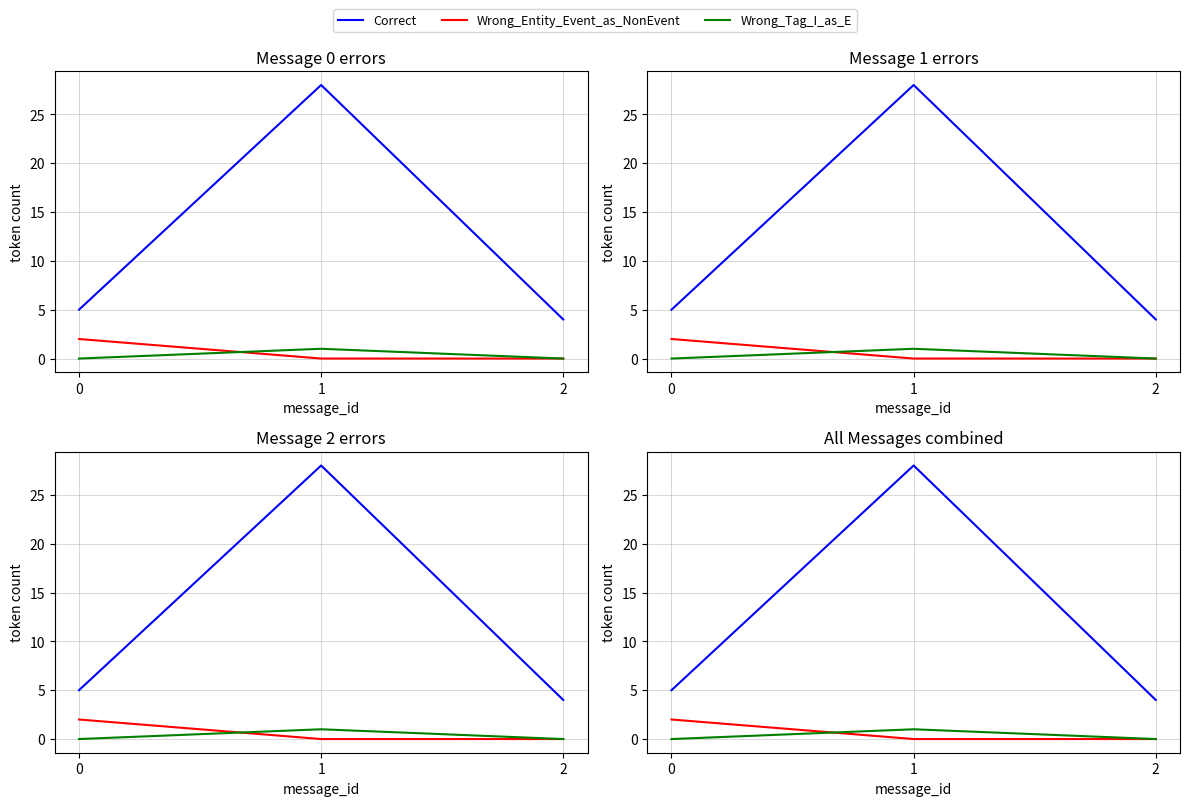

What is the total value across all series at 0?

7